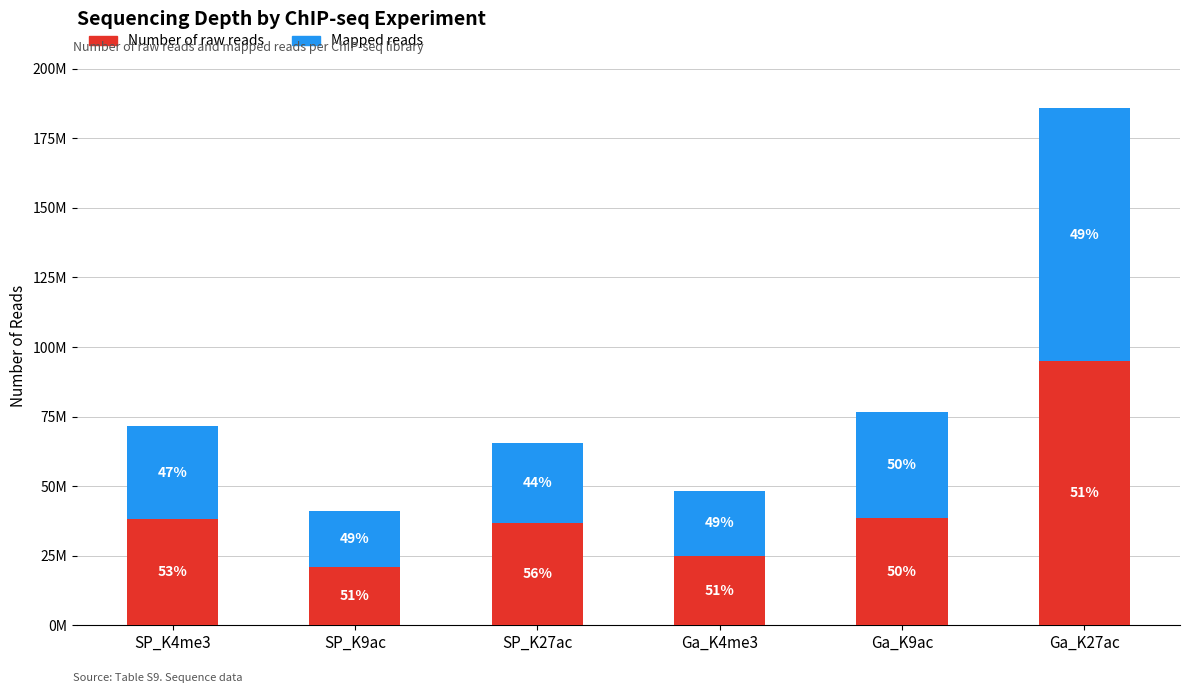

Are the bars grouped side by side (vs. stacked)?

No